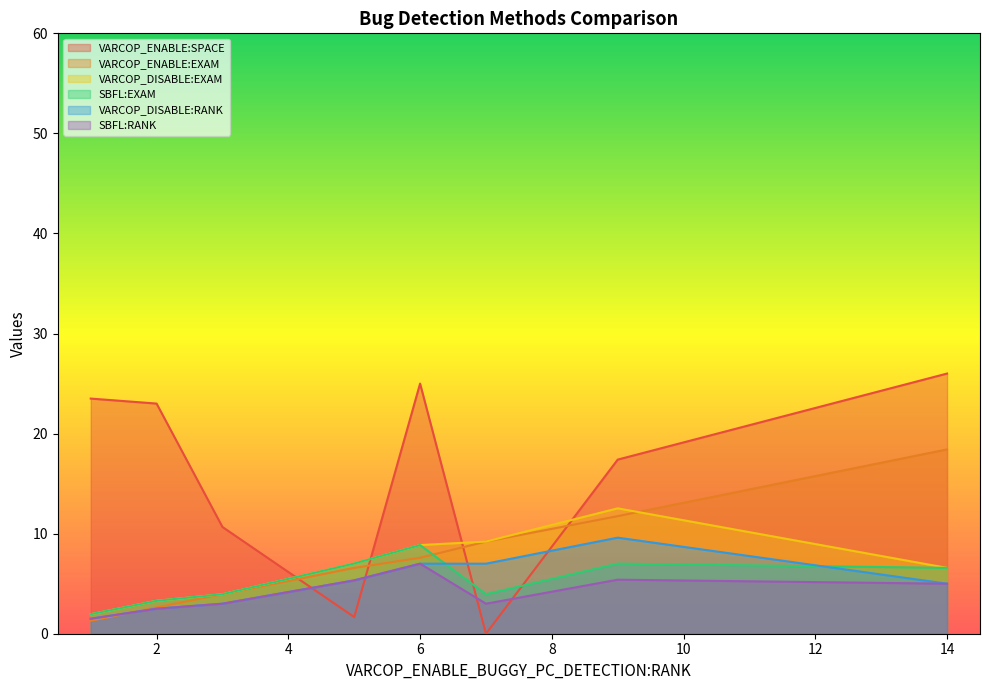

Does the chart display data point markers on the line(s)?

No